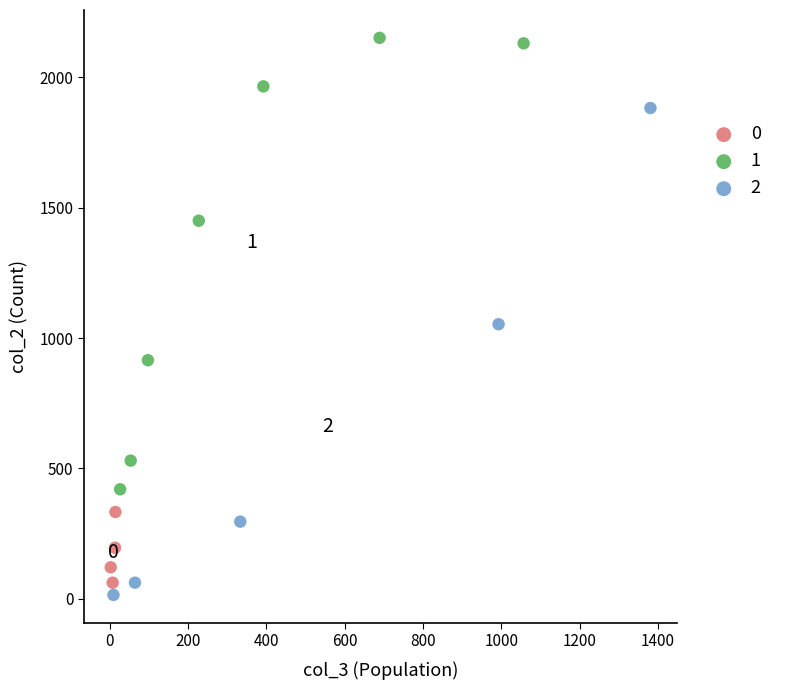

Which series reaches the minimum Y coordinate?

2